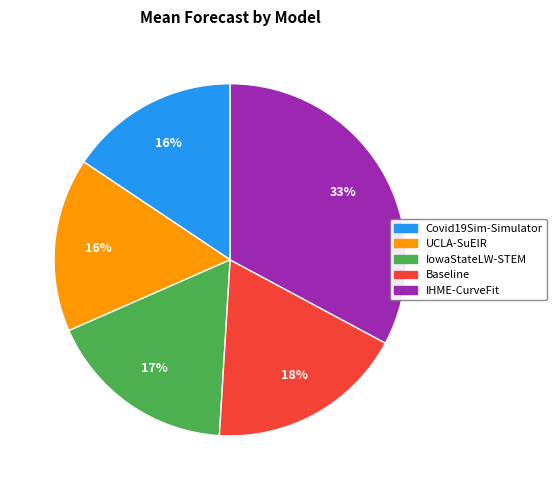

To the nearest percent, what is the average slice percentage?

20%